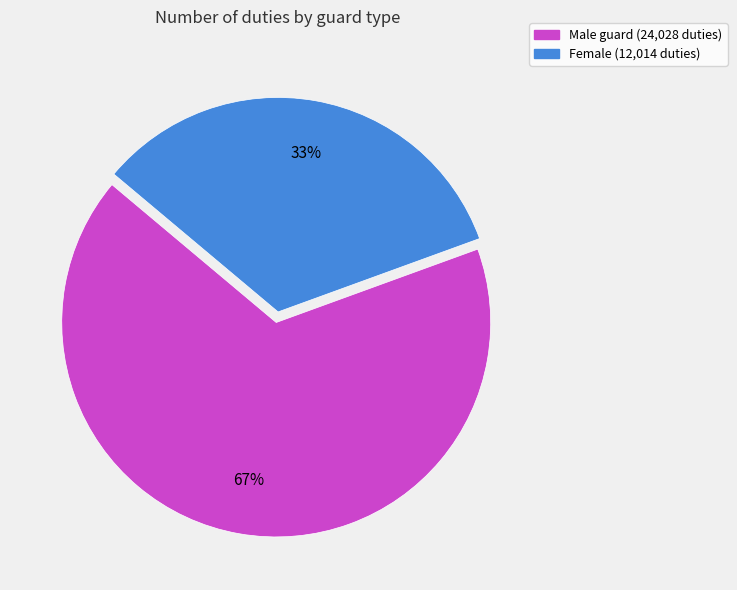

Which category accounts for the majority?

Male guard